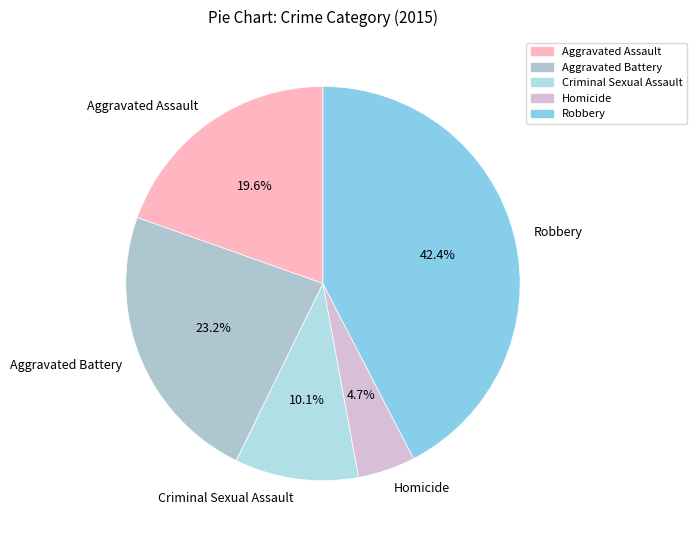

Is there any slice that represents more than half of the pie?

No